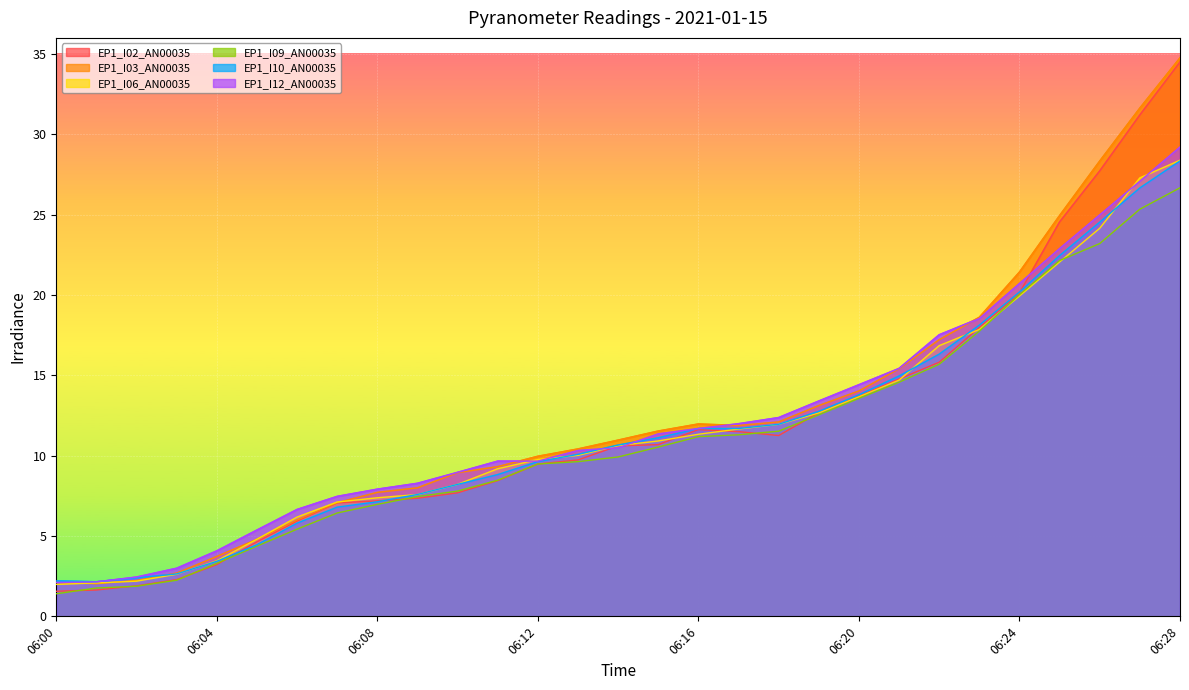

Where do EP1_I10_AN00035 and EP1_I03_AN00035 first cross each other?

06:02 and 06:03